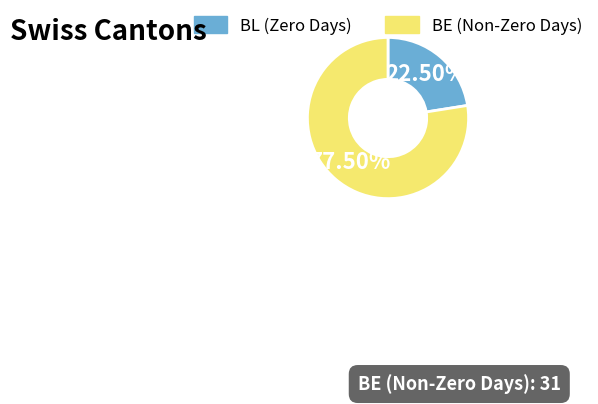

Approximately how many times larger is the value at BE (Non-Zero Days) compared to BL (Zero Days)?

3.4